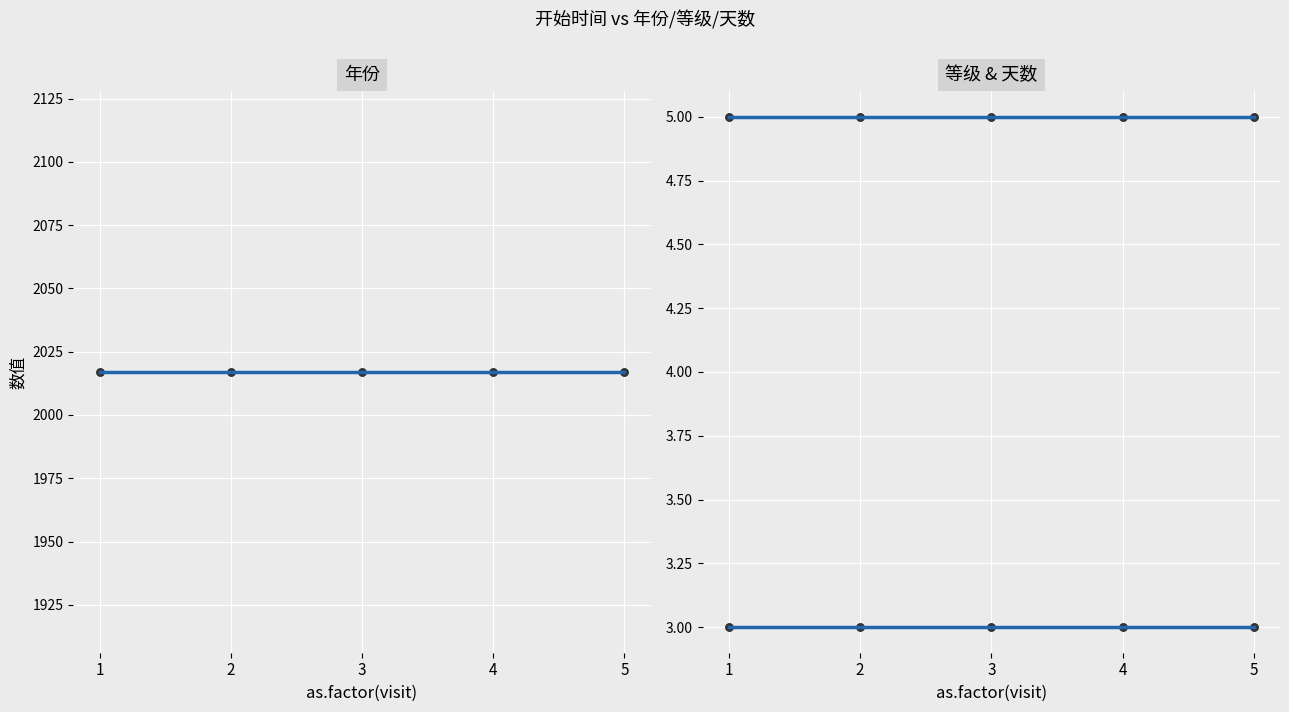

The value of 等级 at 4 is 1.0. True or false?

False